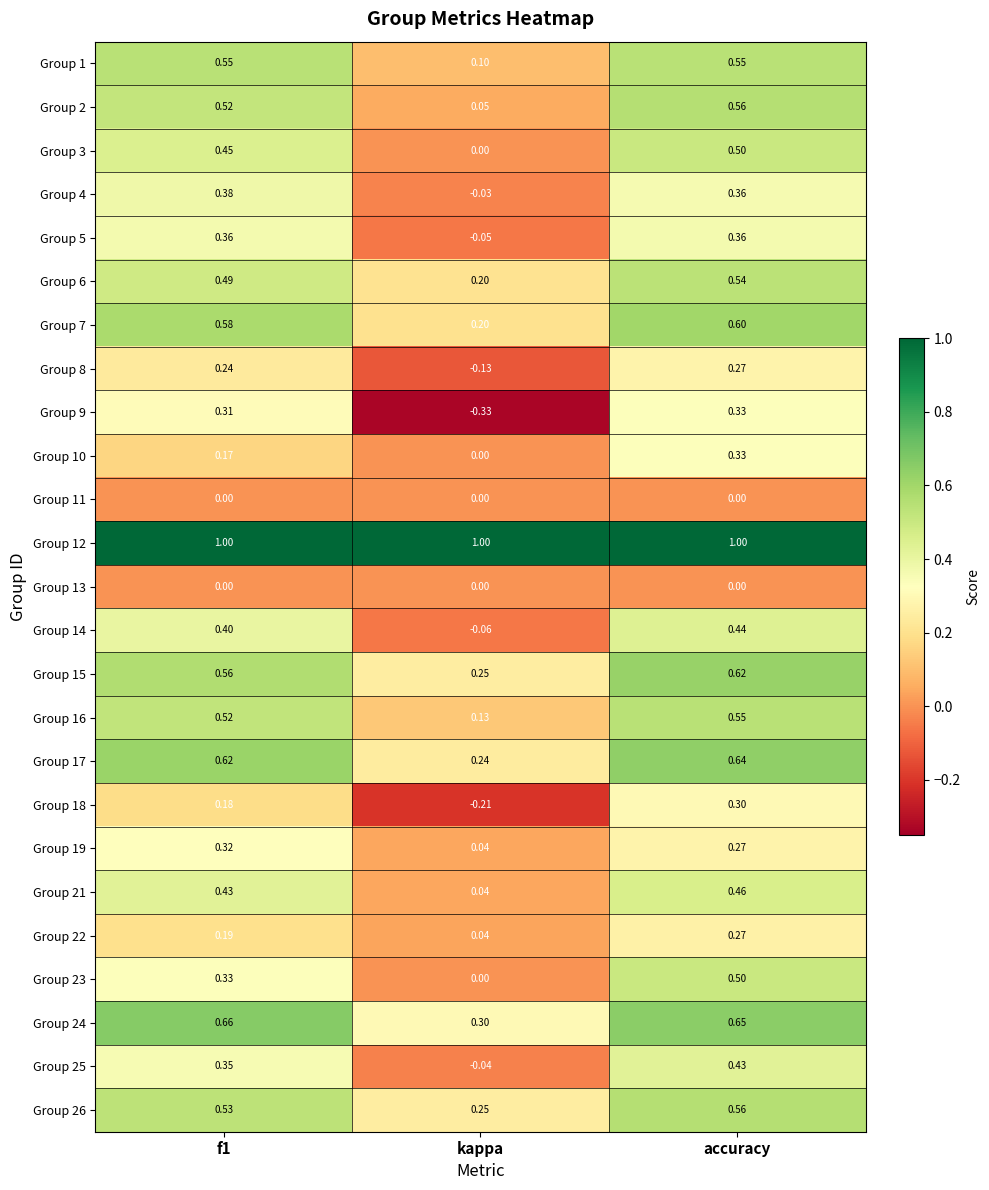

Which label corresponds to the smallest value in the chart?

kappa